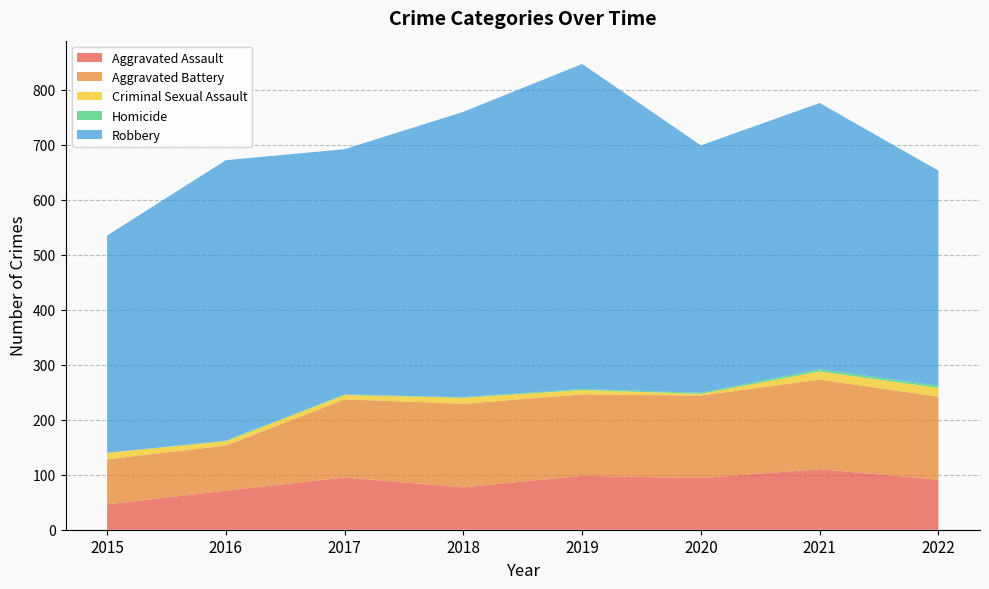

Reading right to left, extract all data points from this chart.

Aggravated Assault: 91	110	94	98	77	95	71	46
Aggravated Battery: 151	163	150	148	152	142	82	82
Criminal Sexual Assault: 16	15	3	8	11	8	8	12
Homicide: 4	4	2	2	1	1	1	0
Robbery: 391	484	450	591	519	446	510	395